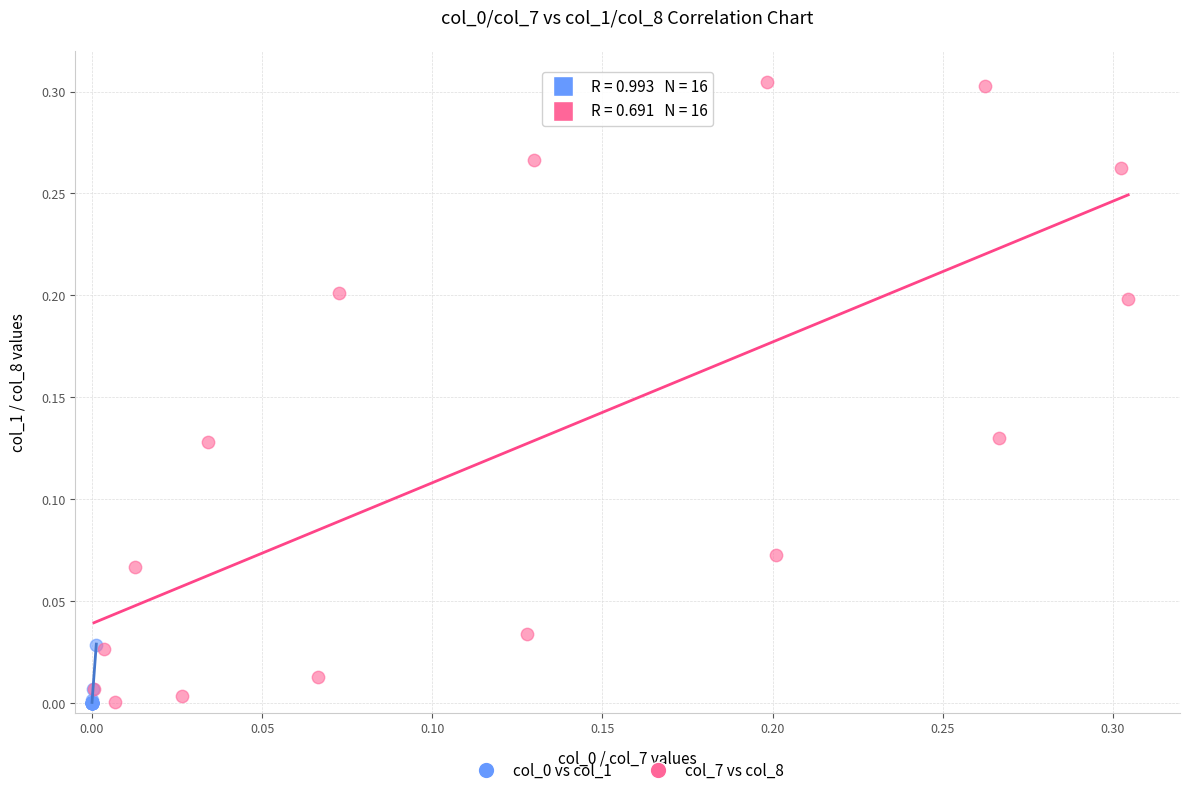

Which series contains the highest Y value?

col_7 vs col_8